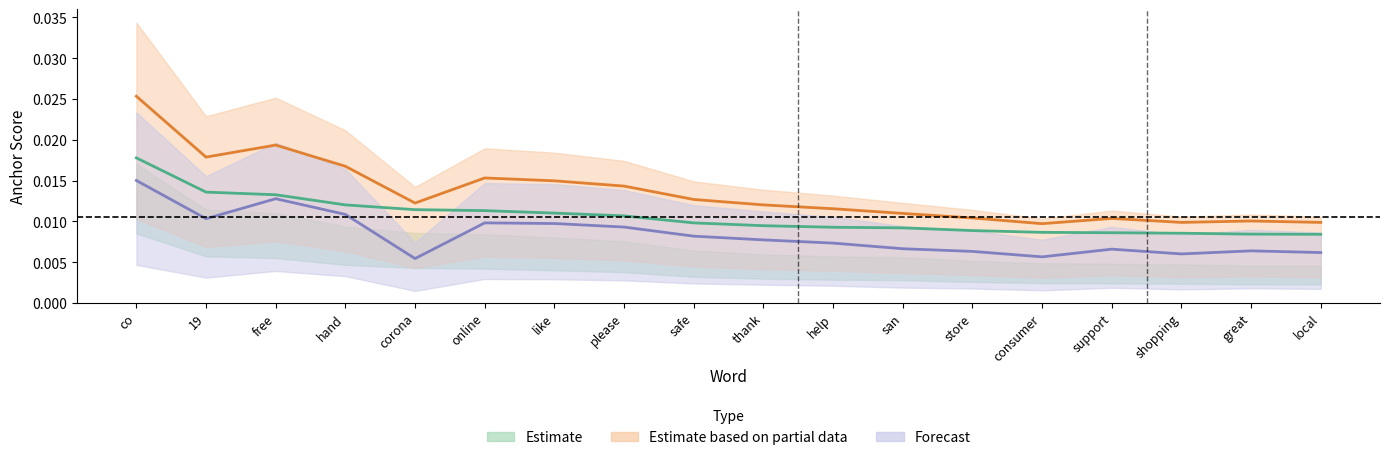

True or false: 0.8-positive anchor score and 0.95-positive anchor score cross at least once.

False